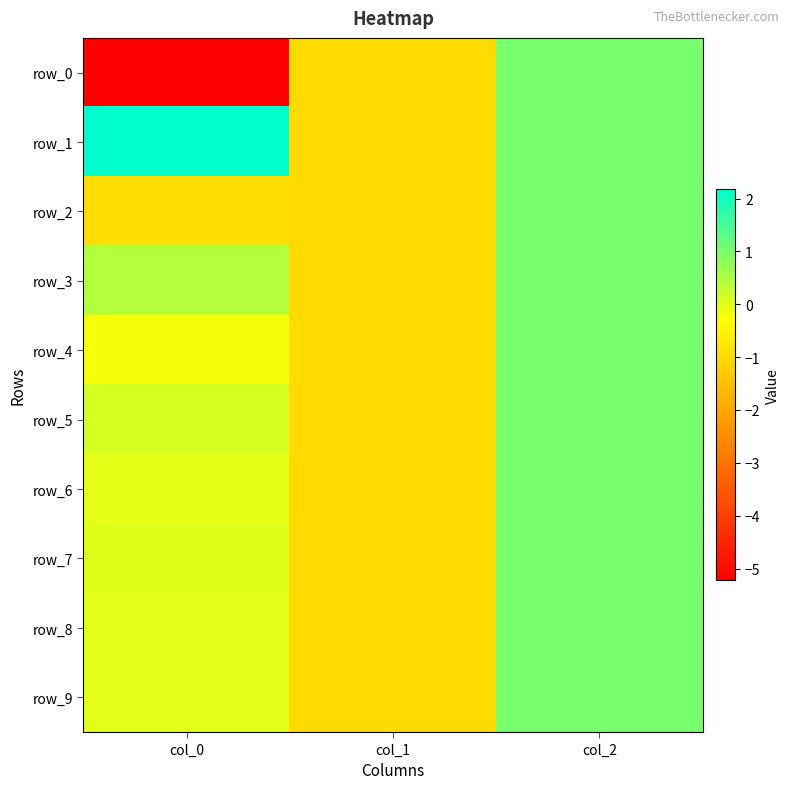

Rank the series at col_2 from lowest to highest value.

row_0, row_1, row_2, row_3, row_4, row_5, row_6, row_7, row_8, row_9